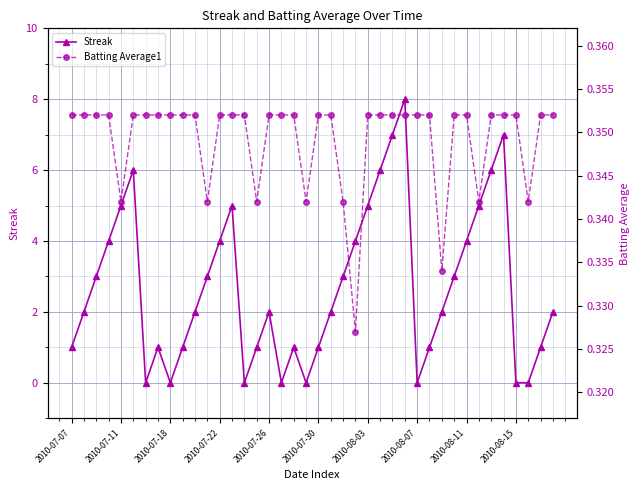

How many series are shown in this chart?

2